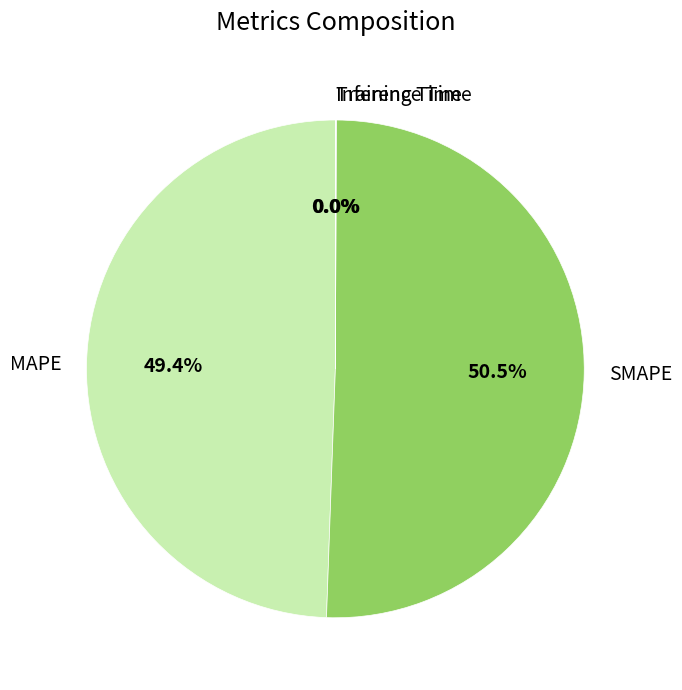

Which category has the biggest portion of the pie?

SMAPE